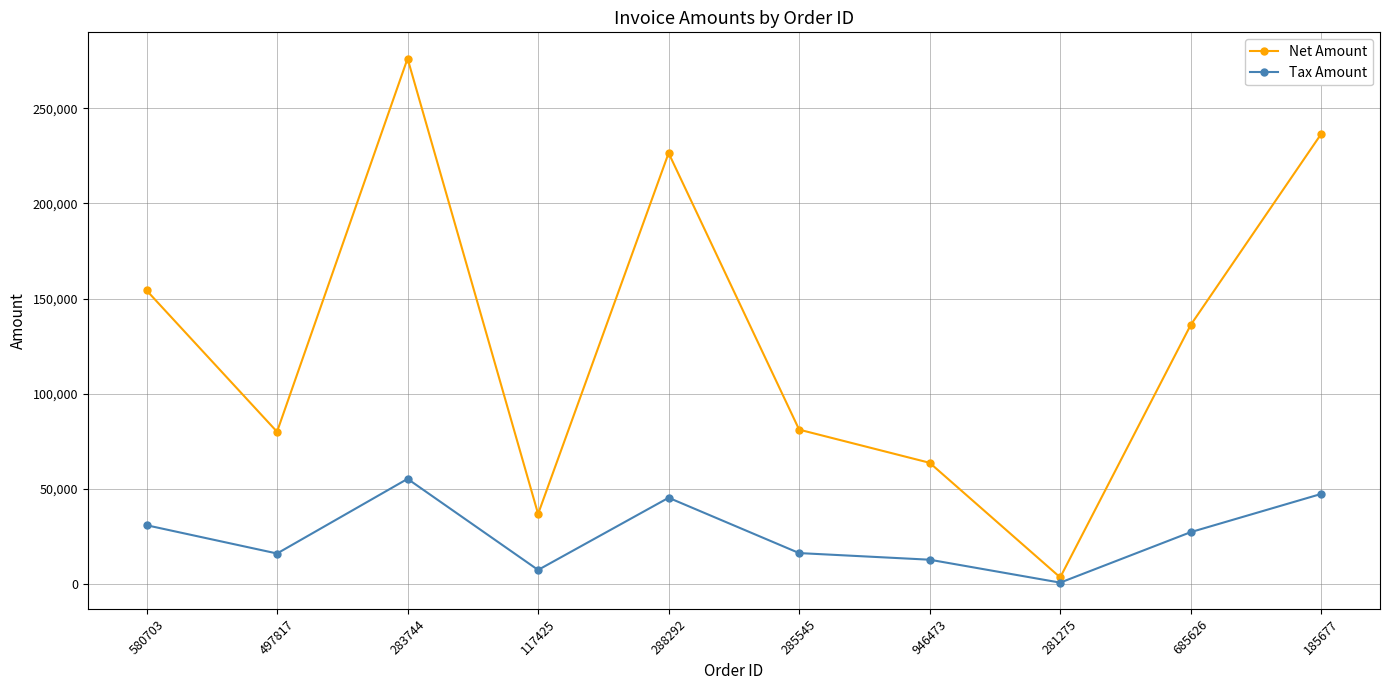

What is the difference between the Tax Amount values at 117425 and 946473?

5375.6